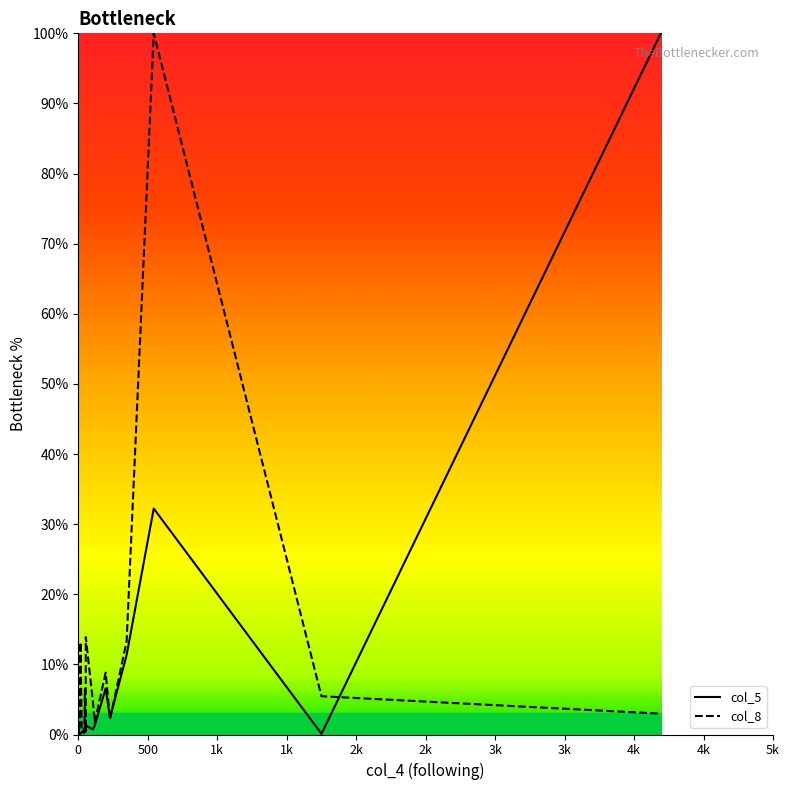

Does the chart display data point markers on the line(s)?

No